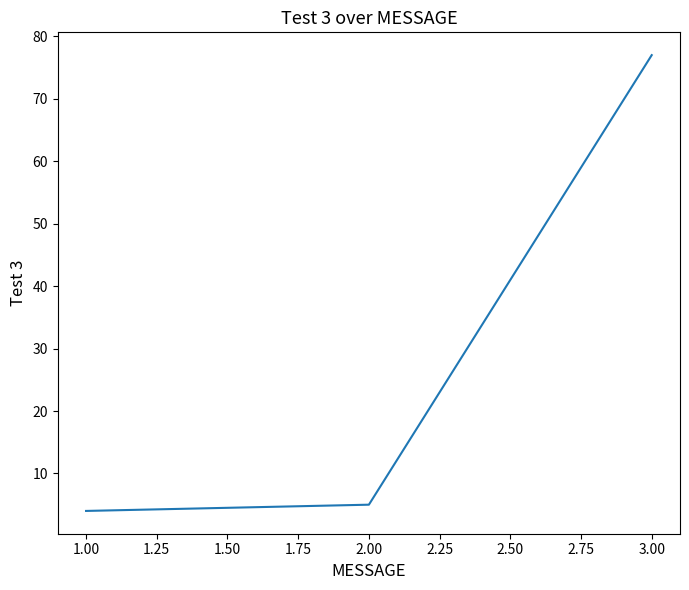

What is the minimum value shown in the chart?

4